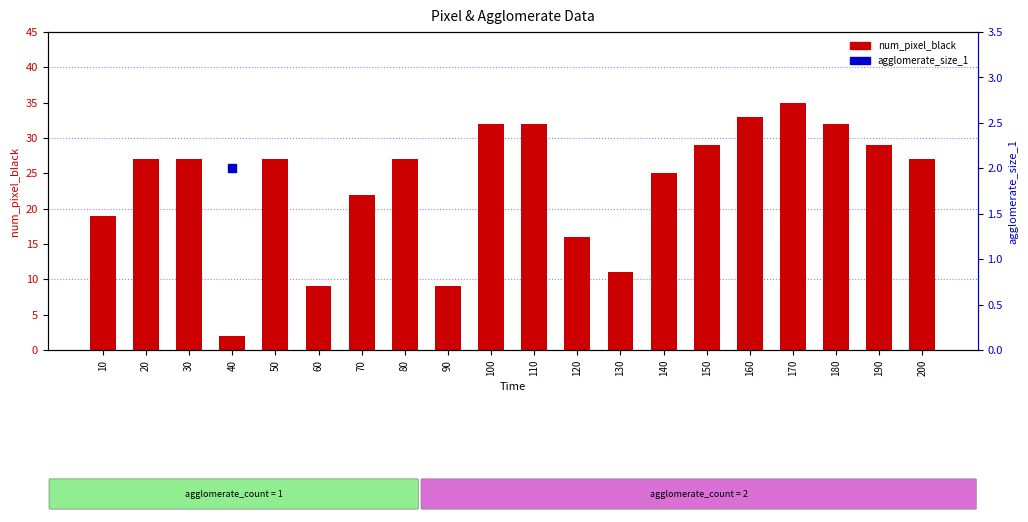

Which series reaches the maximum Y coordinate?

num_pixel_black